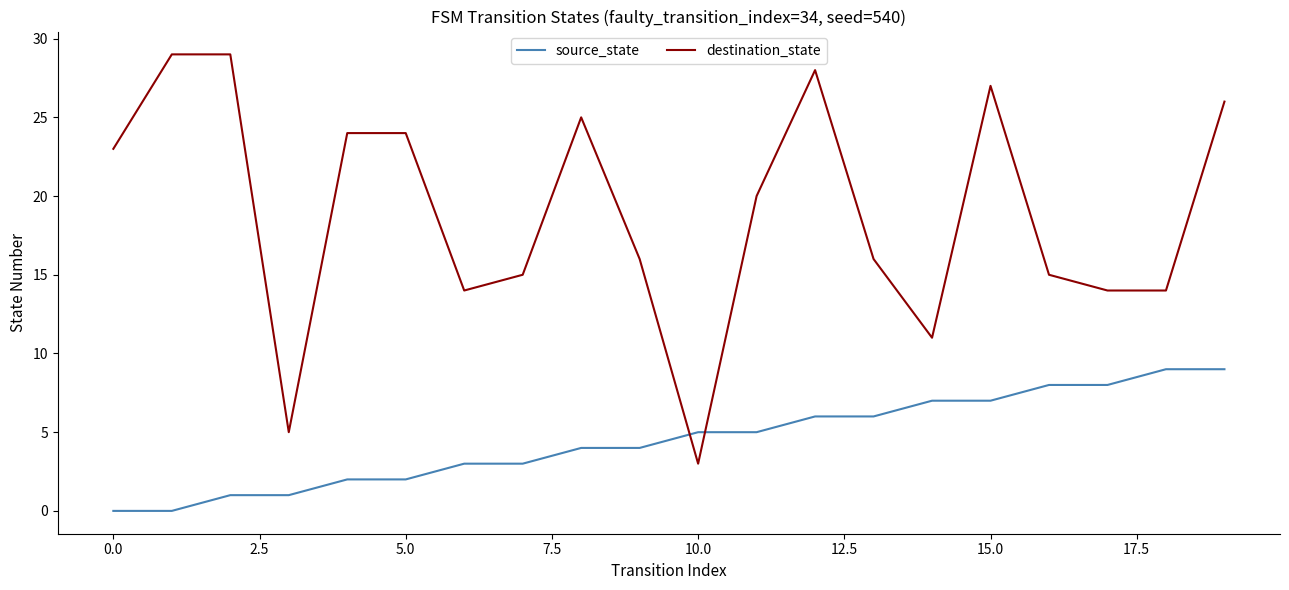

Count the number of data series in this chart.

2